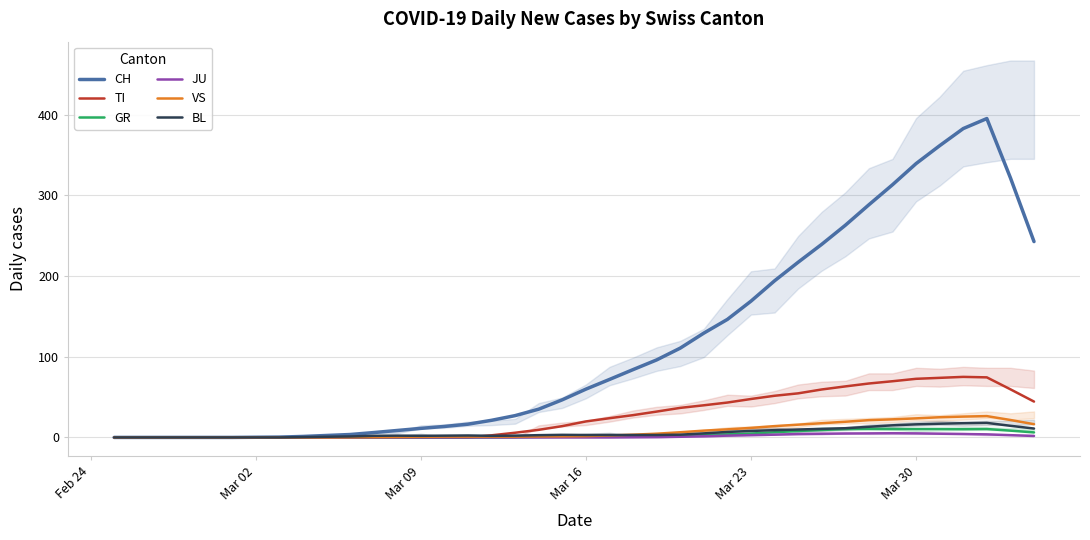

What is the difference between the maximum and second lowest values in the VS series?

26.4